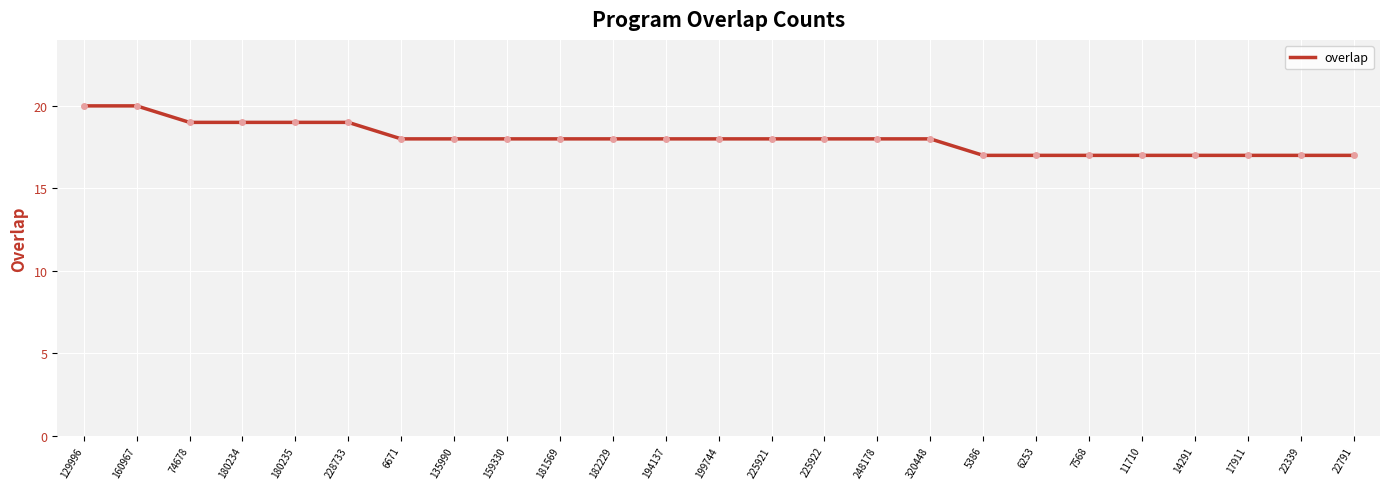

Between 180235 and 7568, which is larger?

180235